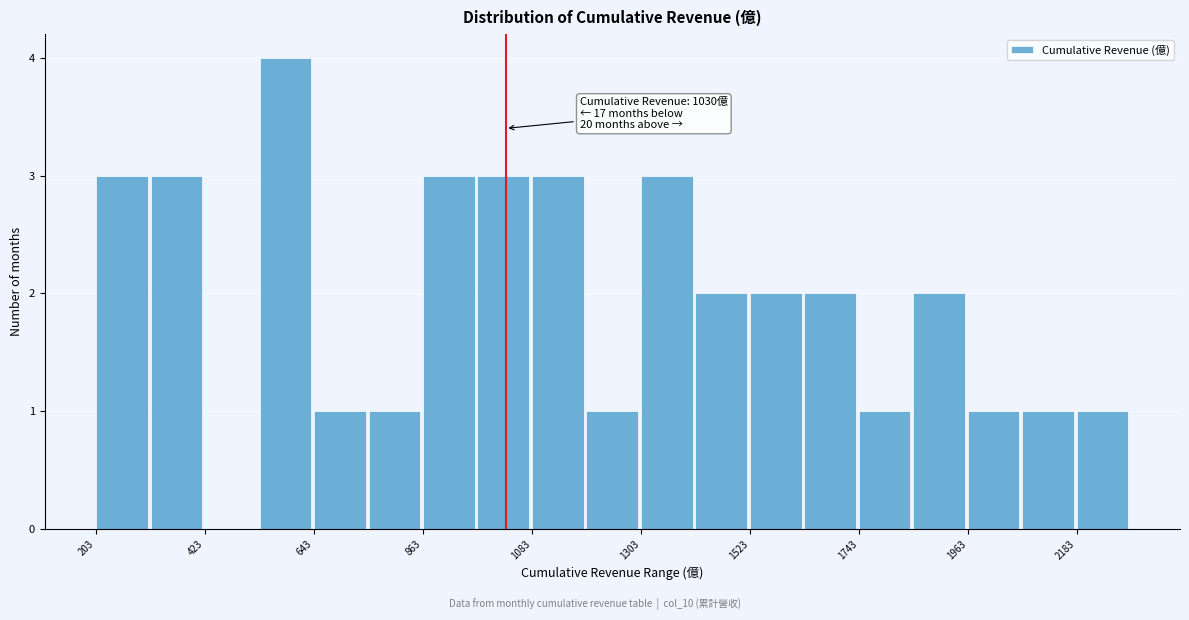

Read against the x-axis, roughly where is the centre of the tallest bar?

600